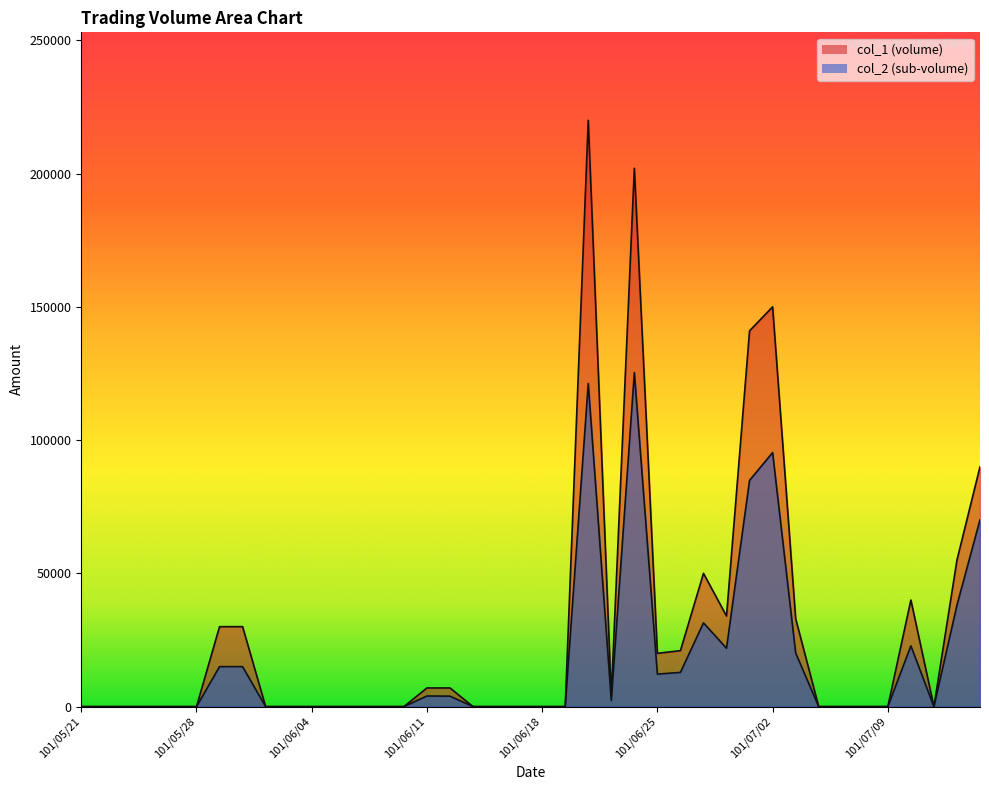

What is the label of the 13th point from the left?

101/06/06